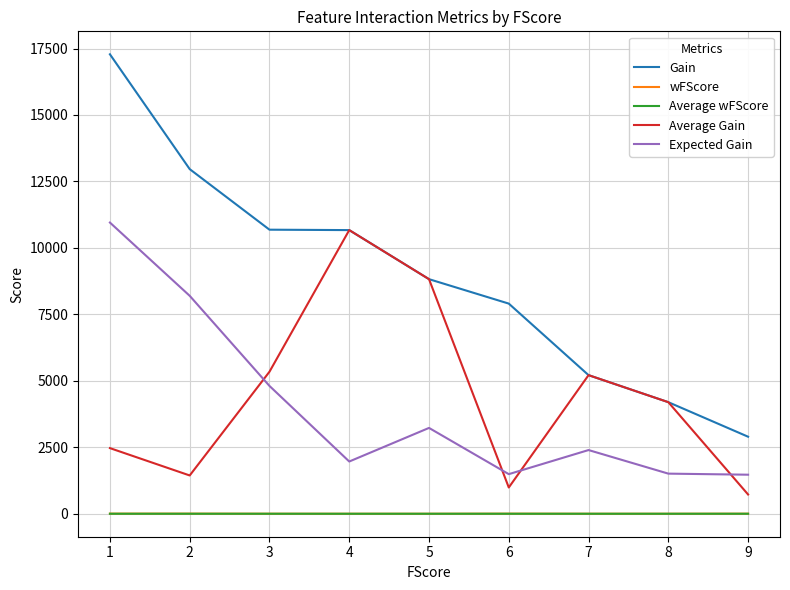

True or false: Expected Gain and wFScore cross at least once.

False